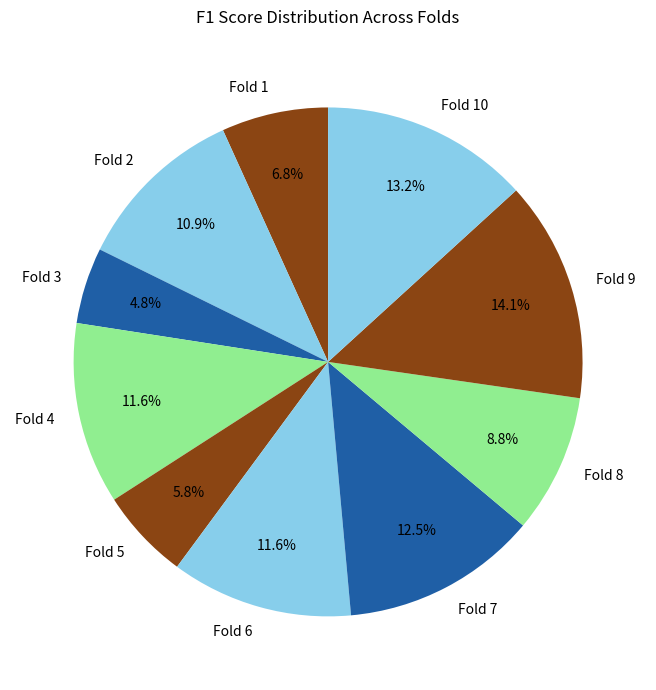

How many segments does this pie chart have?

10